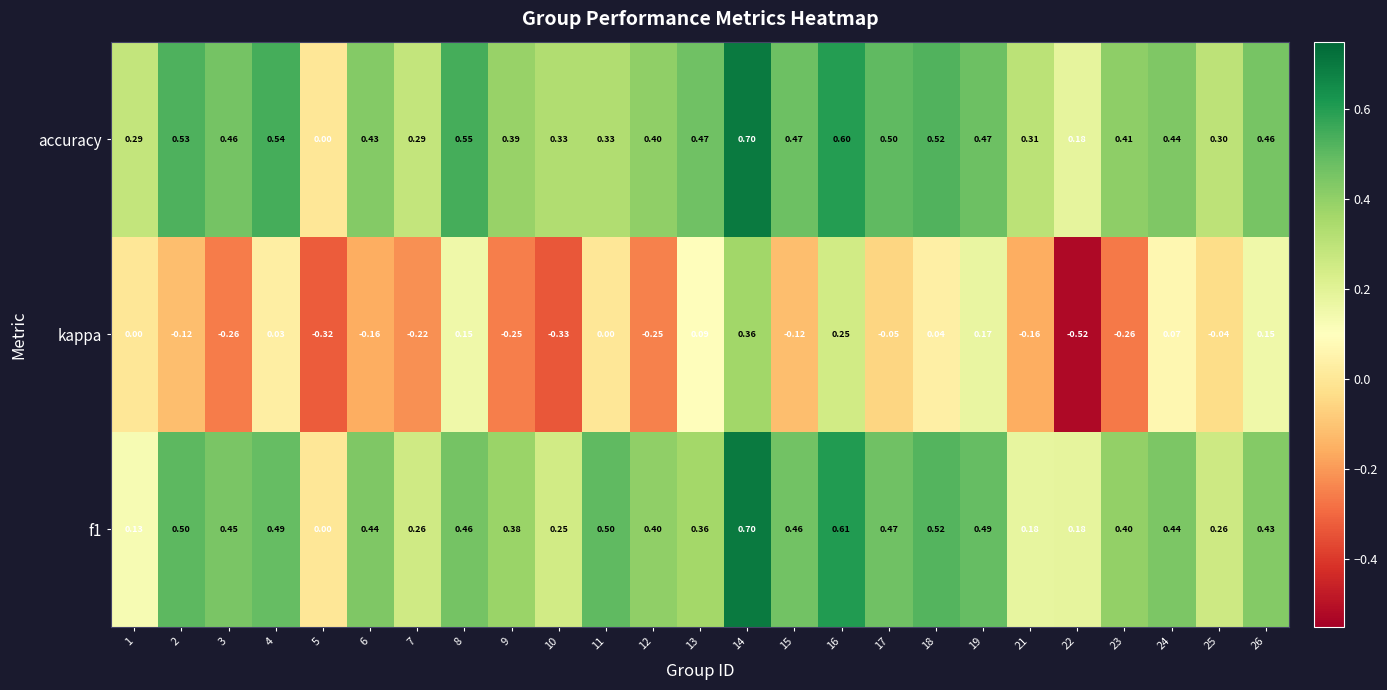

Is the value of accuracy at 10 greater than the value of kappa at 11?

Yes